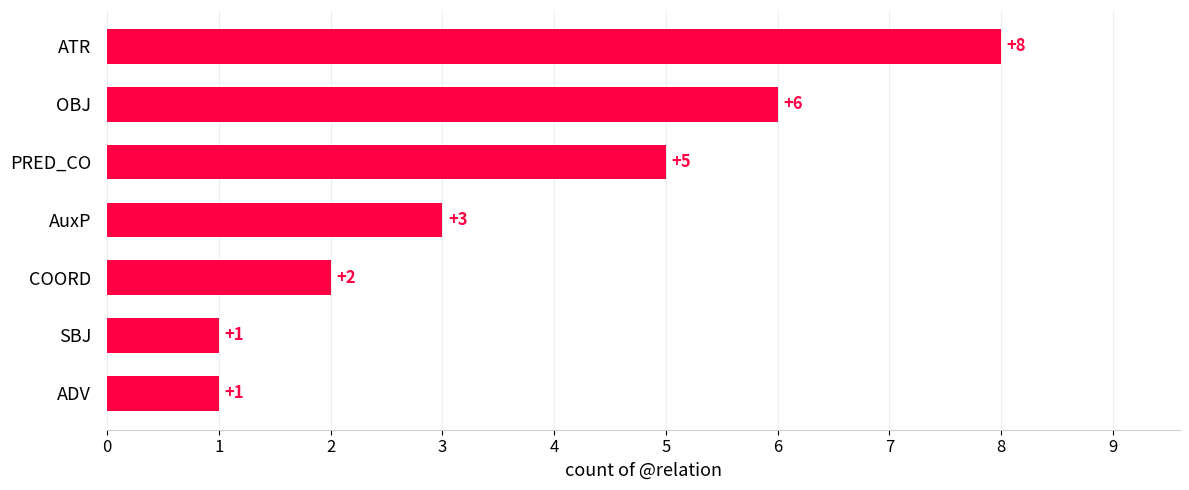

Are the bars grouped side by side (vs. stacked)?

No